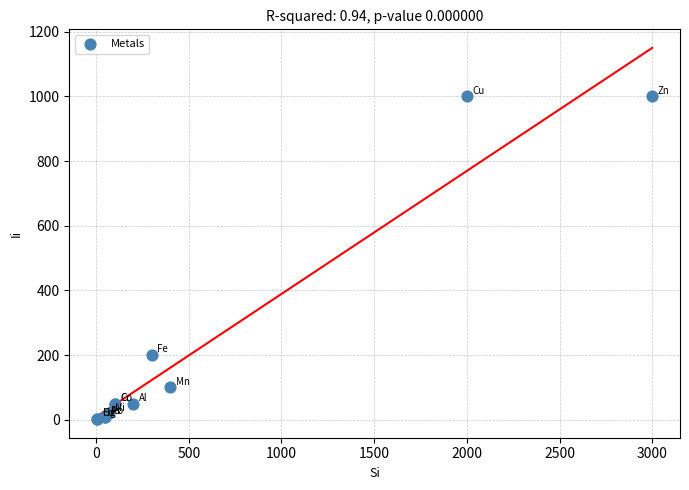

What Y value in the scatter plot is closest to 501?

200